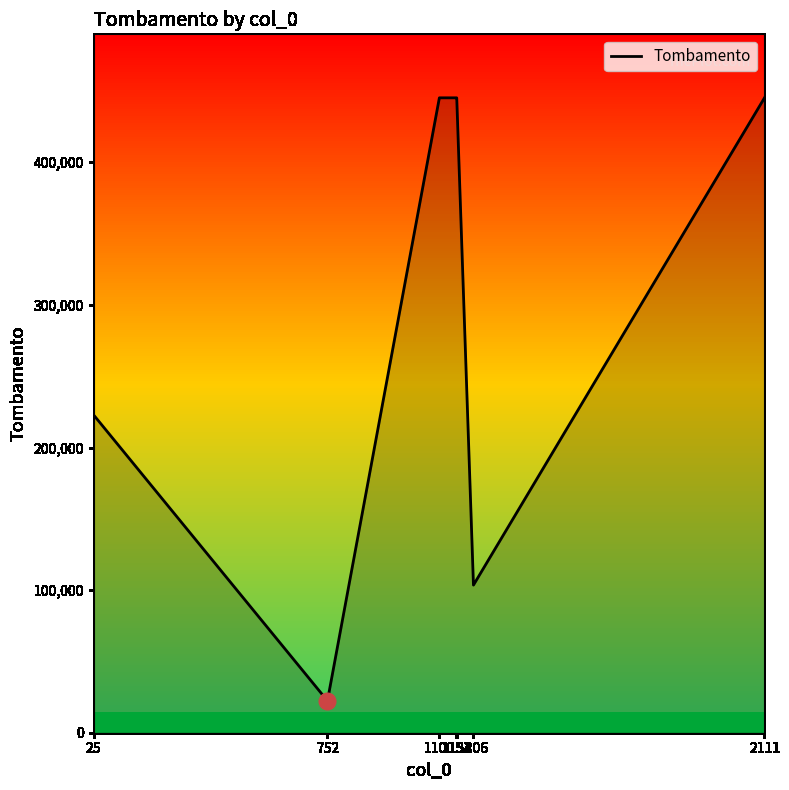

How many lines are shown in the chart?

1